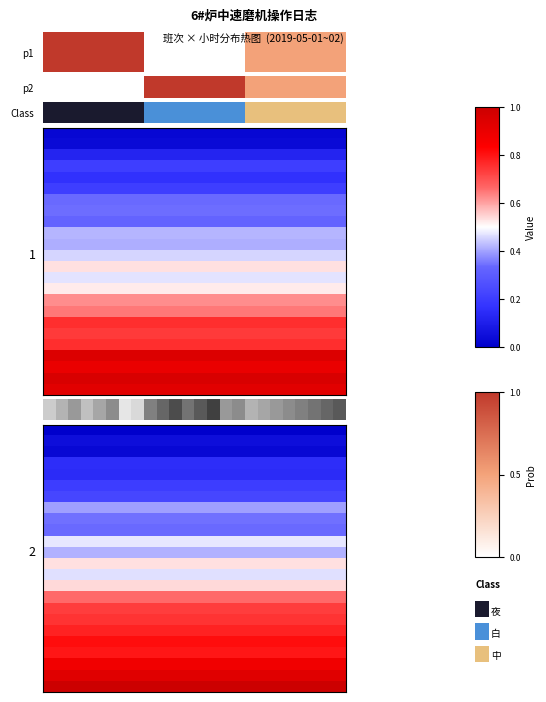

True or false: the data shows 0.7 at 1.

True